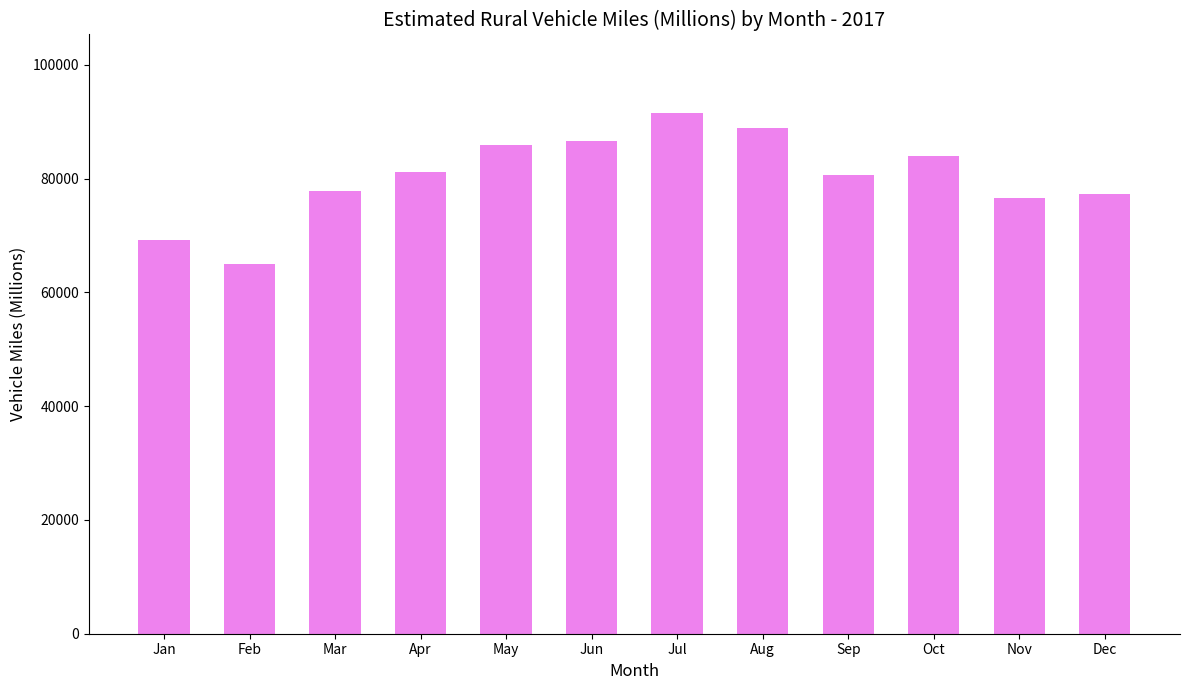

What is the sum of the values at Jan and Jul?

160758